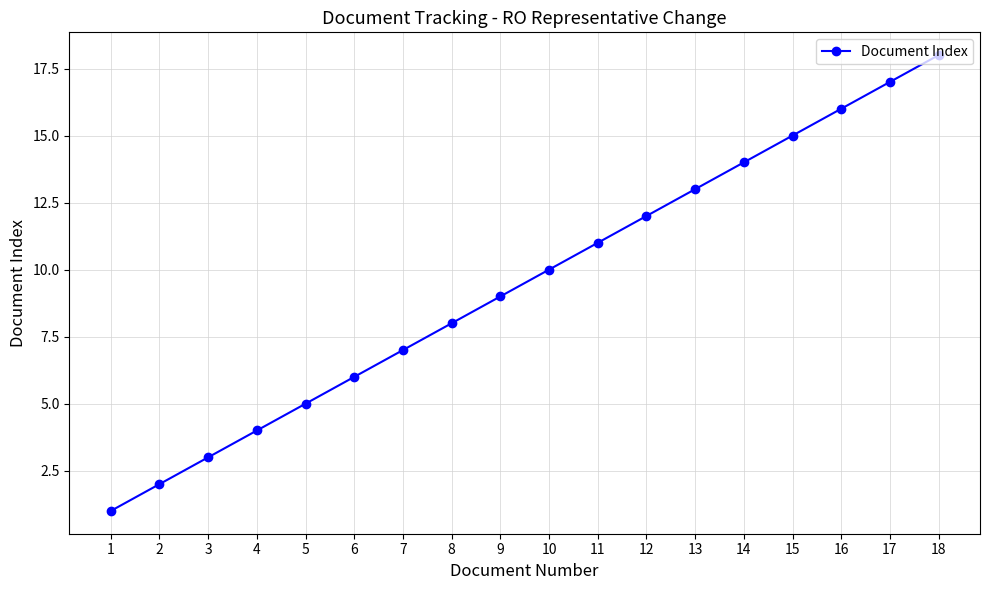

True or false: the data has more than 0 interior local peaks.

False